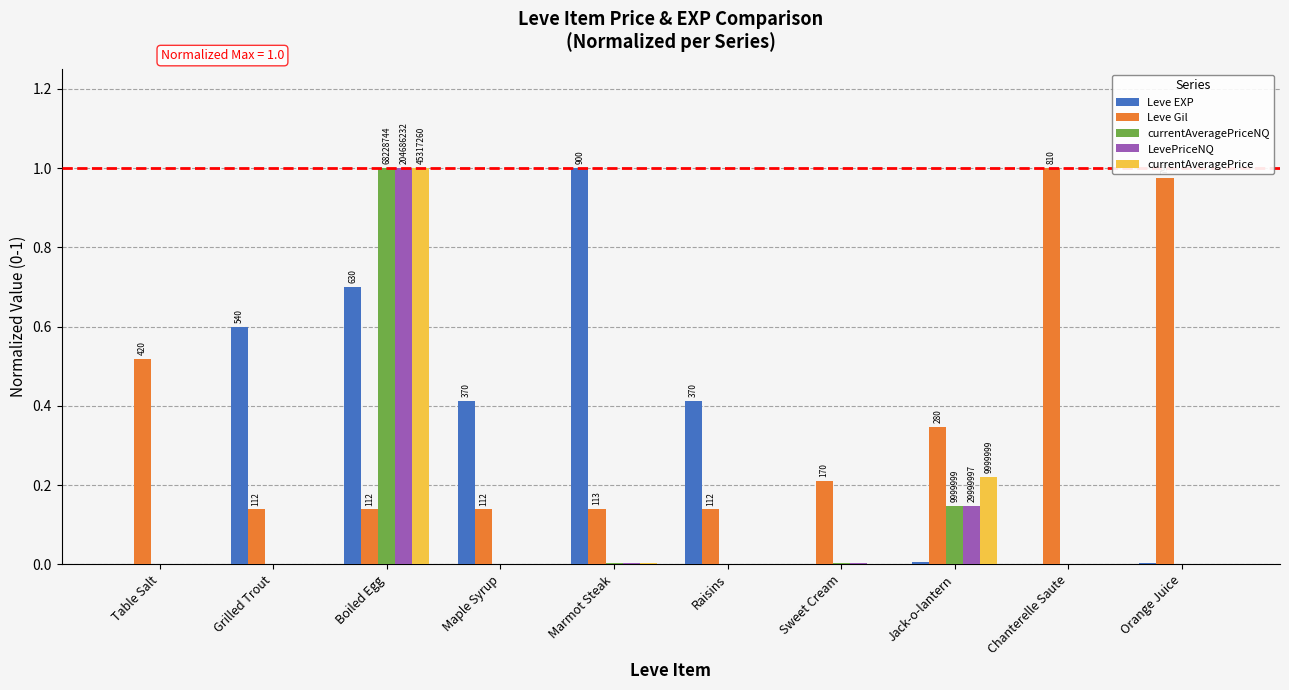

The Leve Gil series shows 1.0 at Chanterelle Saute. True or false?

True